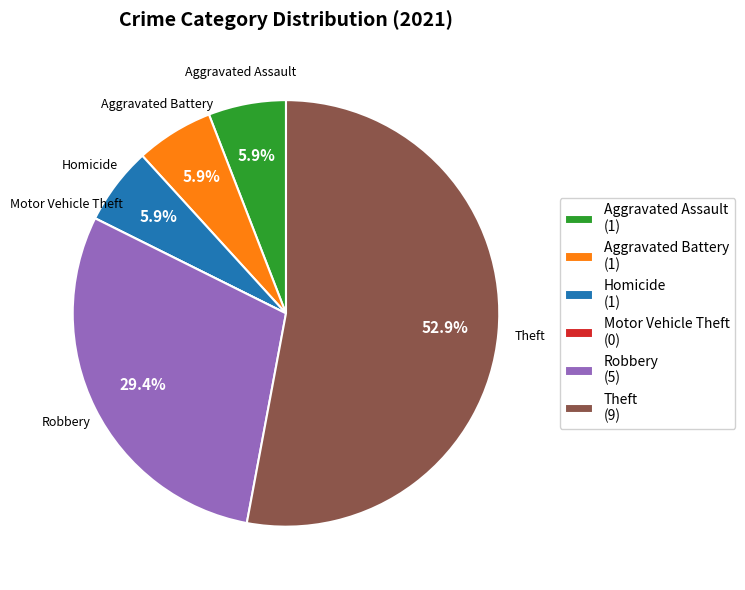

Approximately how many times larger is the value at Theft compared to Homicide?

9.0